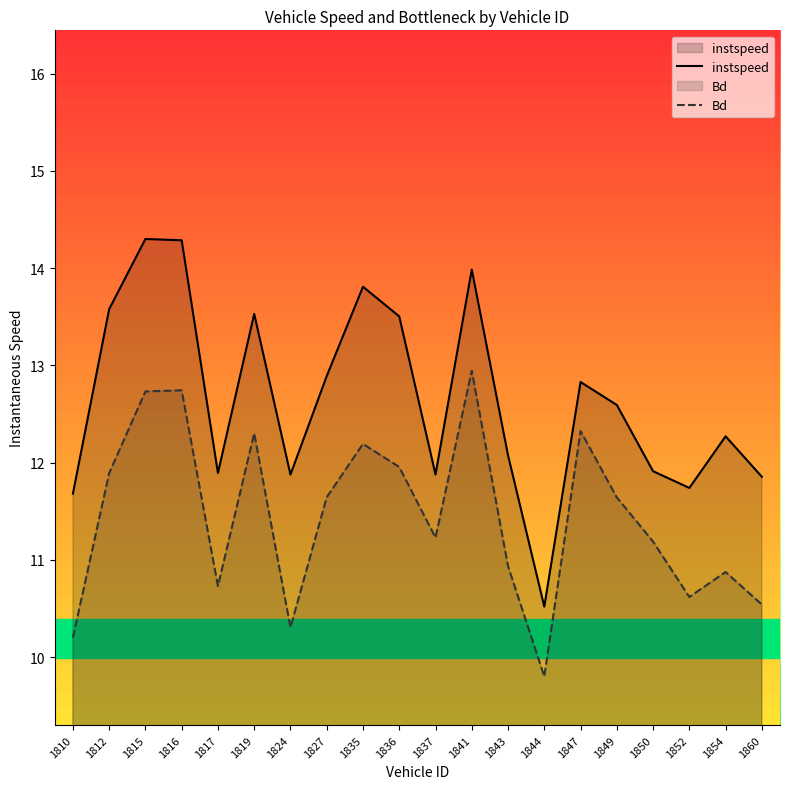

Which series has the largest total across all categories?

instspeed